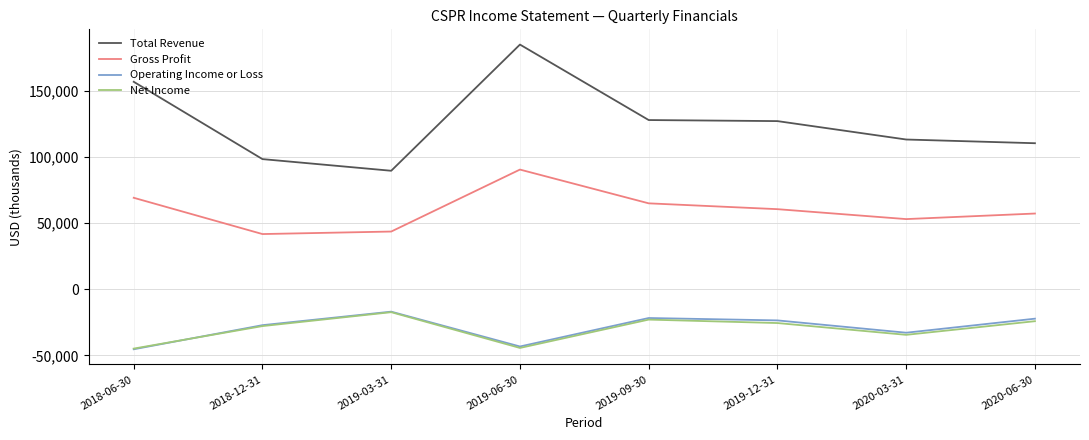

What is the difference between the highest and lowest values at 2019-09-30?

150700